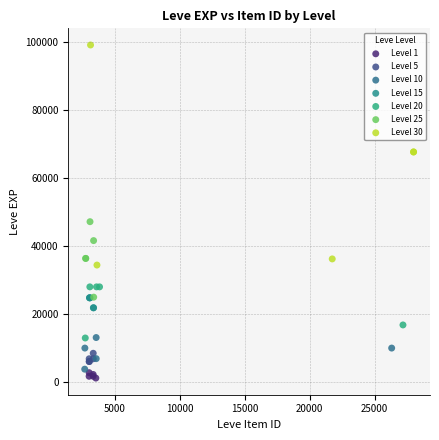

Which series reaches the maximum Y coordinate?

Level 30